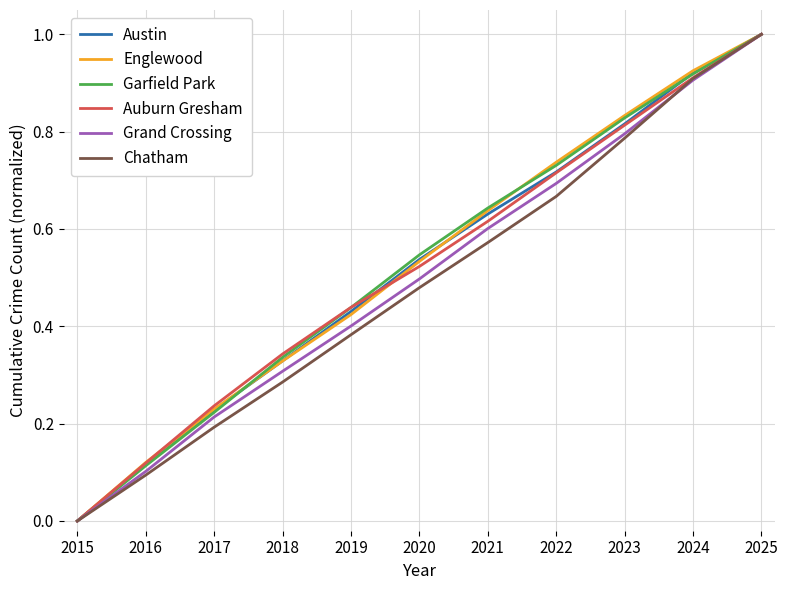

True or false: Chatham has a value of 0.5 at 2018.

False